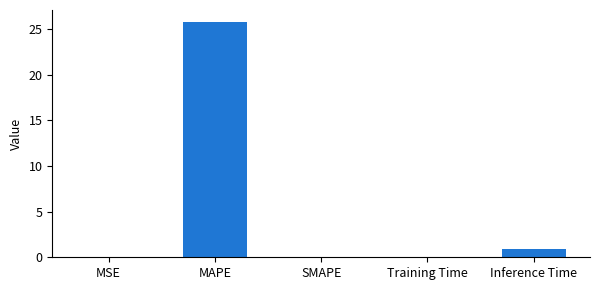

At which category does the chart reach its peak across all series?

MAPE